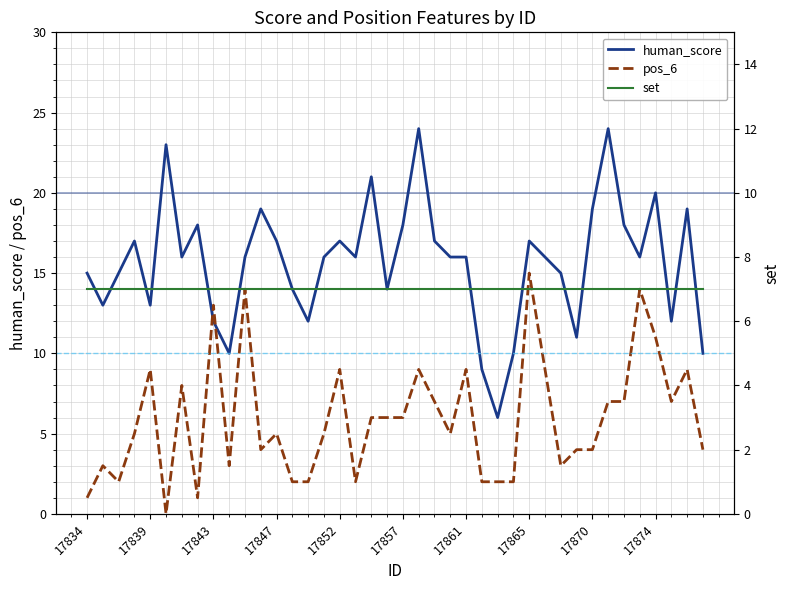

In human_score, how many points are higher than both neighbors (excluding endpoints)?

11